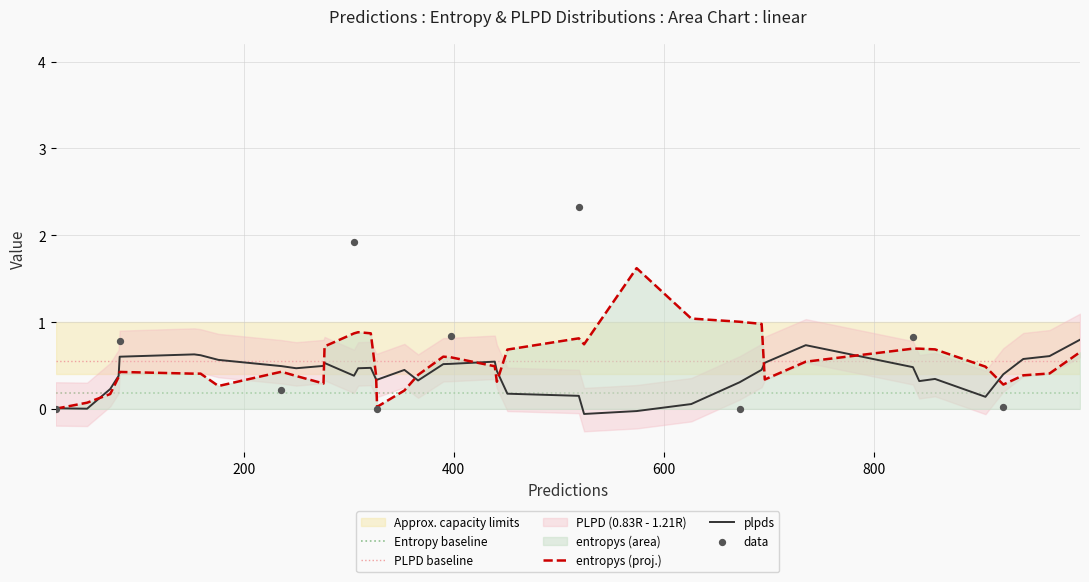

Which series contains the lowest Y value?

plpds